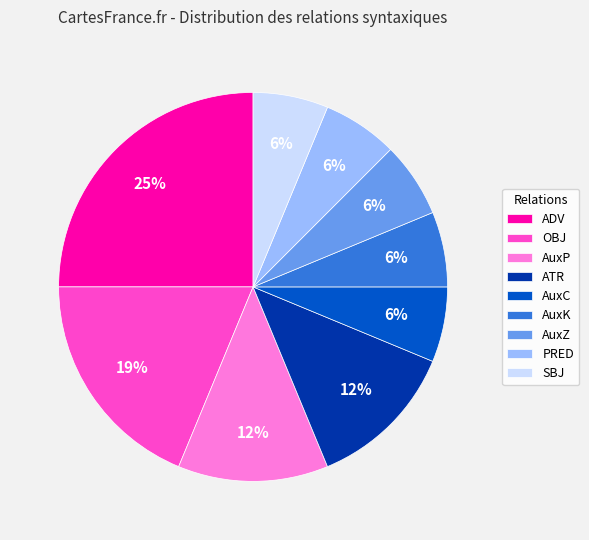

How many segments does this pie chart have?

9